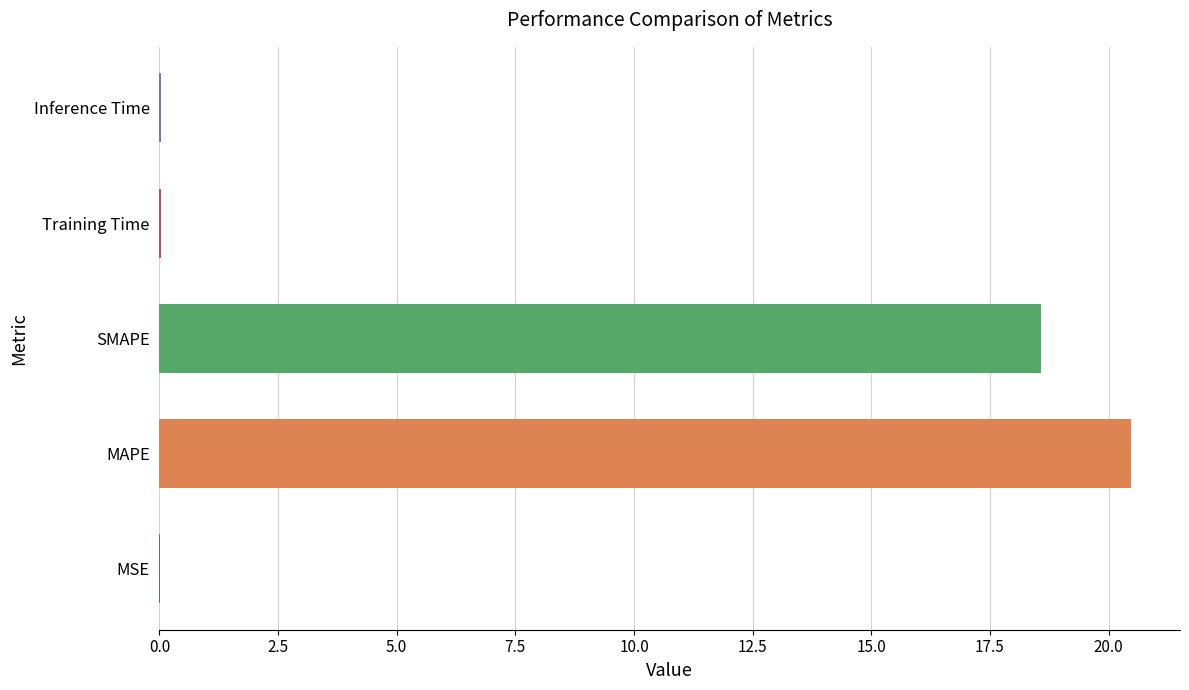

What is the maximum value shown in the chart?

20.5